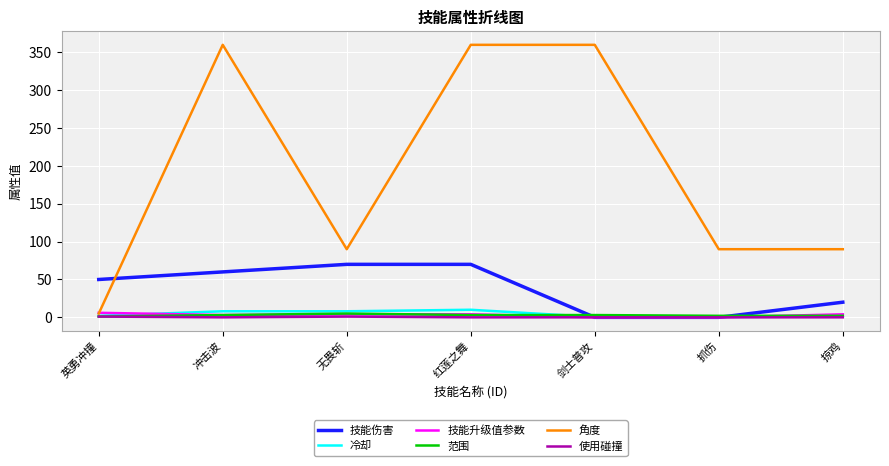

Is the value of 角度 at 剑士普攻 greater than the value of 冷却 at 无畏斩?

Yes